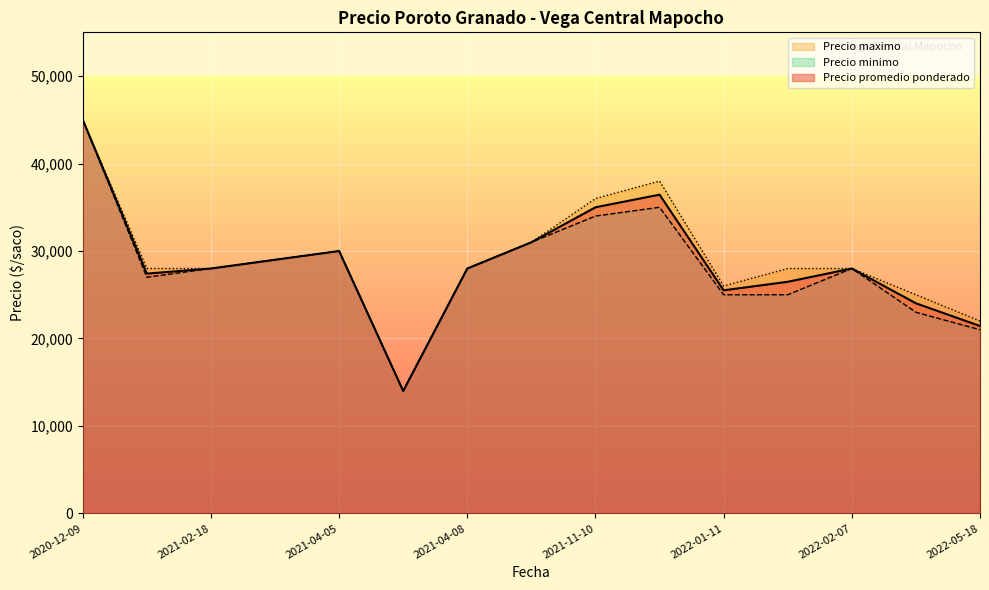

What is the maximum value for Precio promedio ponderado?

45000